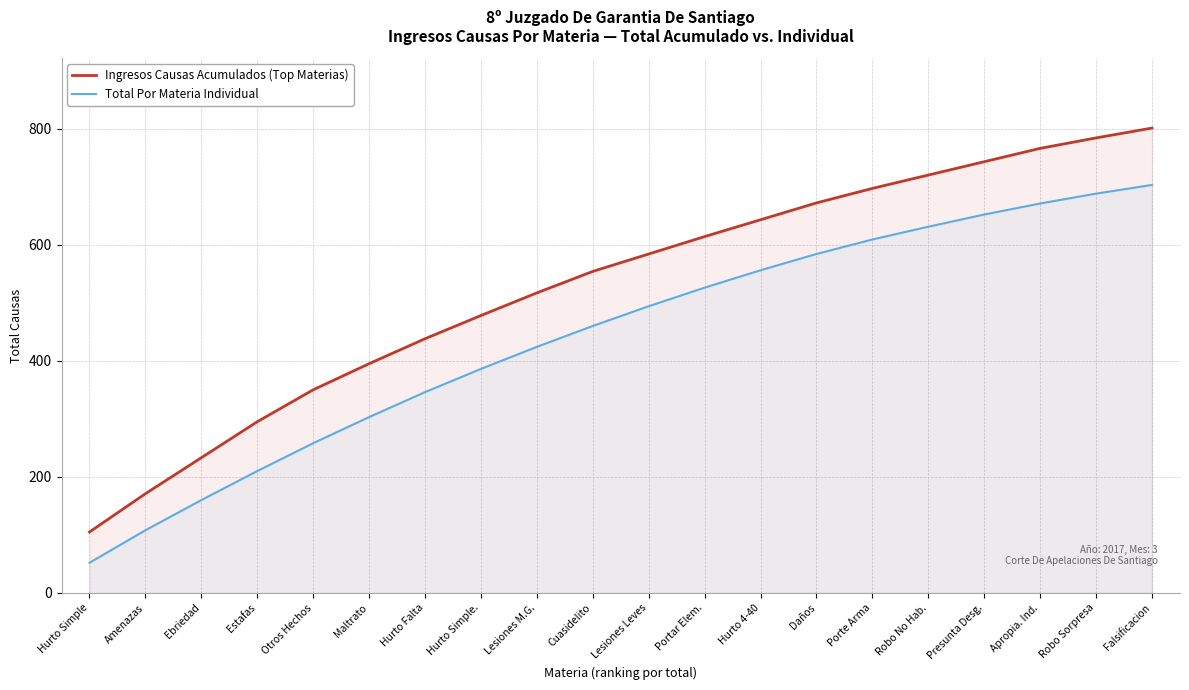

What is the spread (max minus min) of values at Robo No Hab.?

89